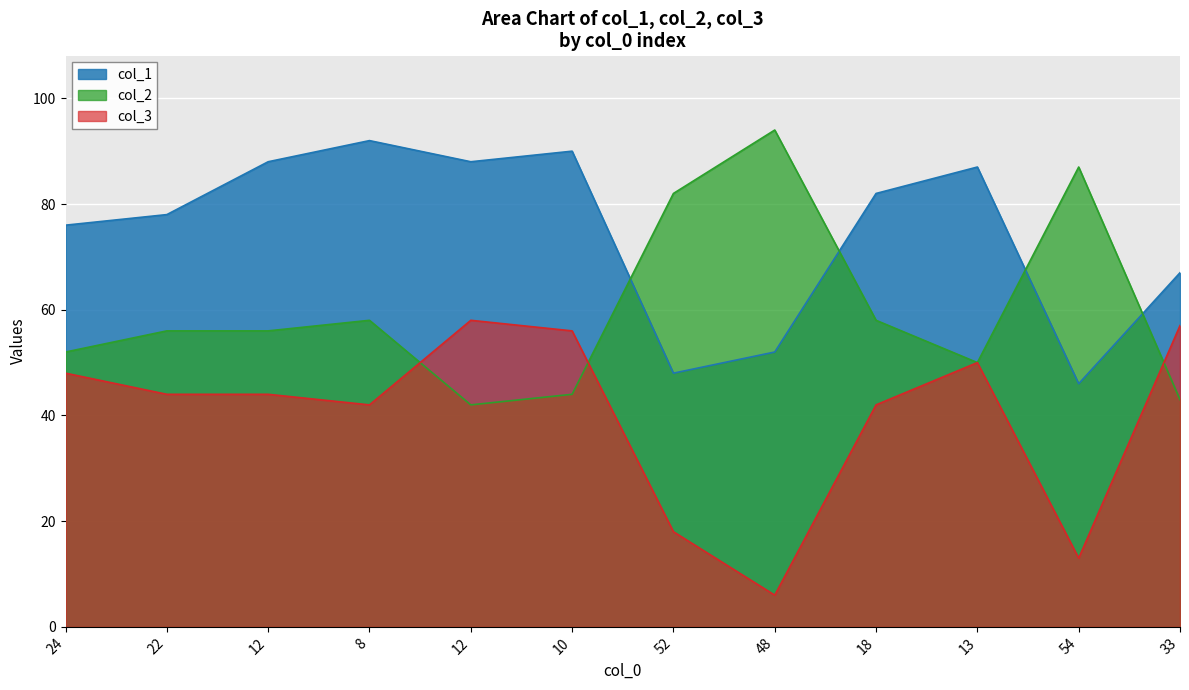

Reading right to left, transcribe all the data shown in this chart.

col_1: 67	46	87	82	52	48	90	88	92	88	78	76
col_2: 43	87	50	58	94	82	44	42	58	56	56	52
col_3: 57	13	50	42	6	18	56	58	42	44	44	48